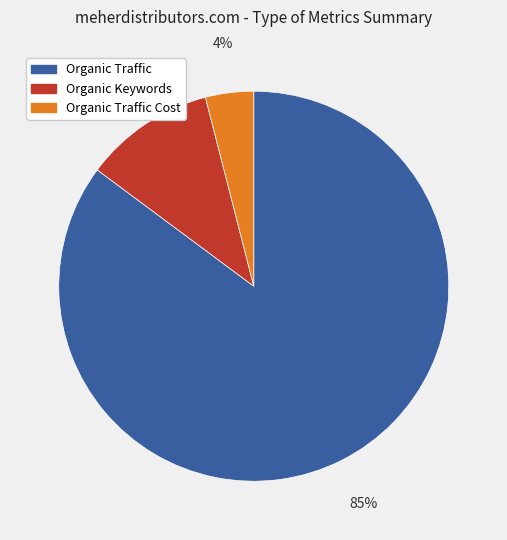

What is the largest slice in the pie chart?

Organic Traffic